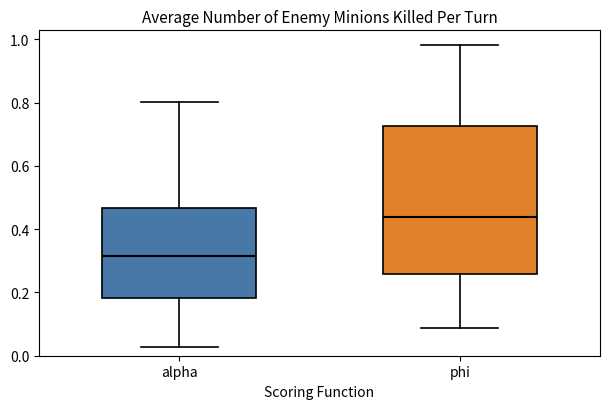

Which box's median line is the lowest?

alpha